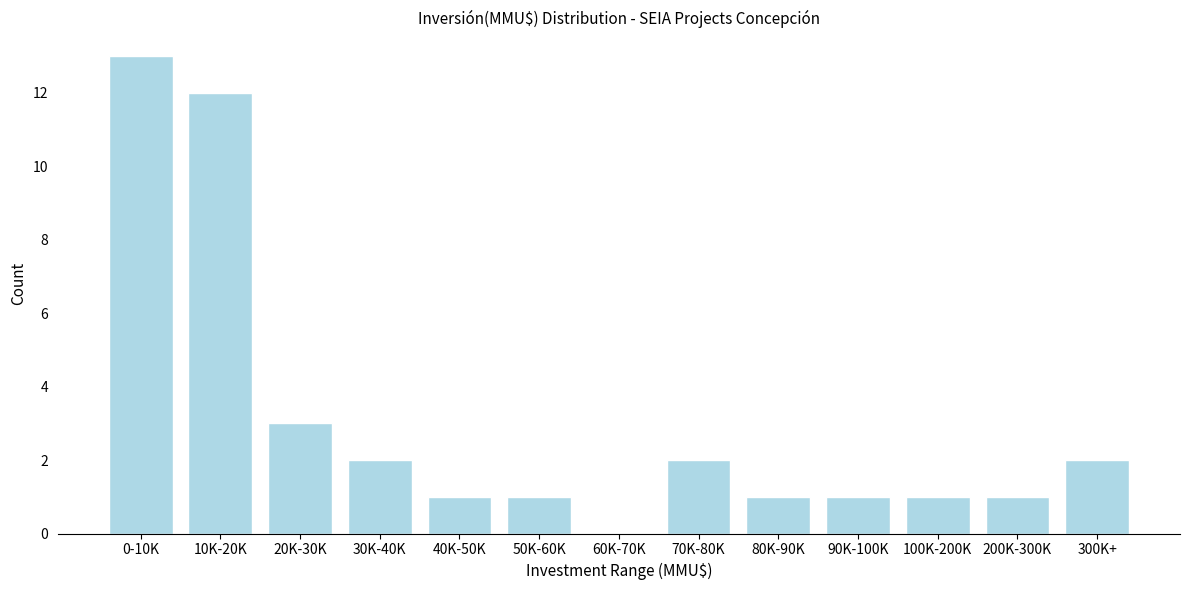

Reading left to right, transcribe all the data shown in this chart.

0-10K=13	10K-20K=12	20K-30K=3	30K-40K=2	40K-50K=1	50K-60K=1	60K-70K=0	70K-80K=2	80K-90K=1	90K-100K=1	100K-200K=1	200K-300K=1	300K+=2